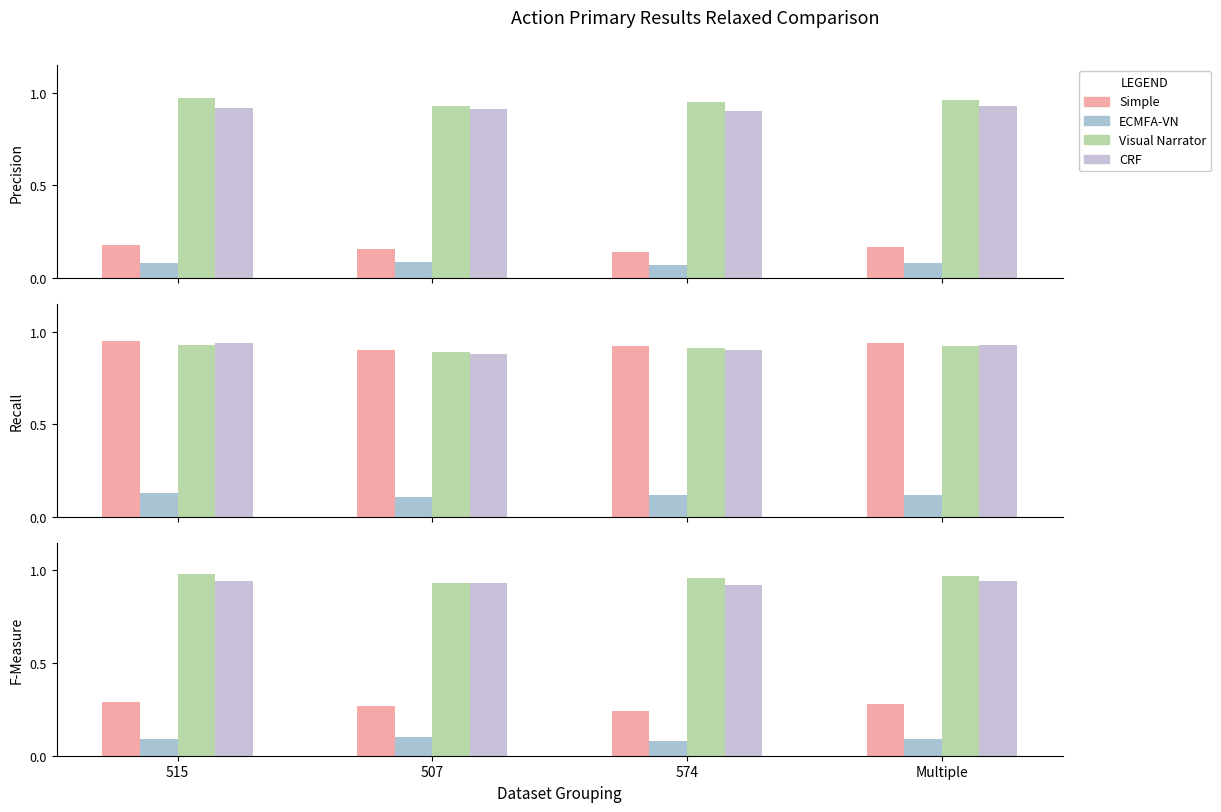

True or false: ECMFA-VN has a value of 0.1 at 574.

True